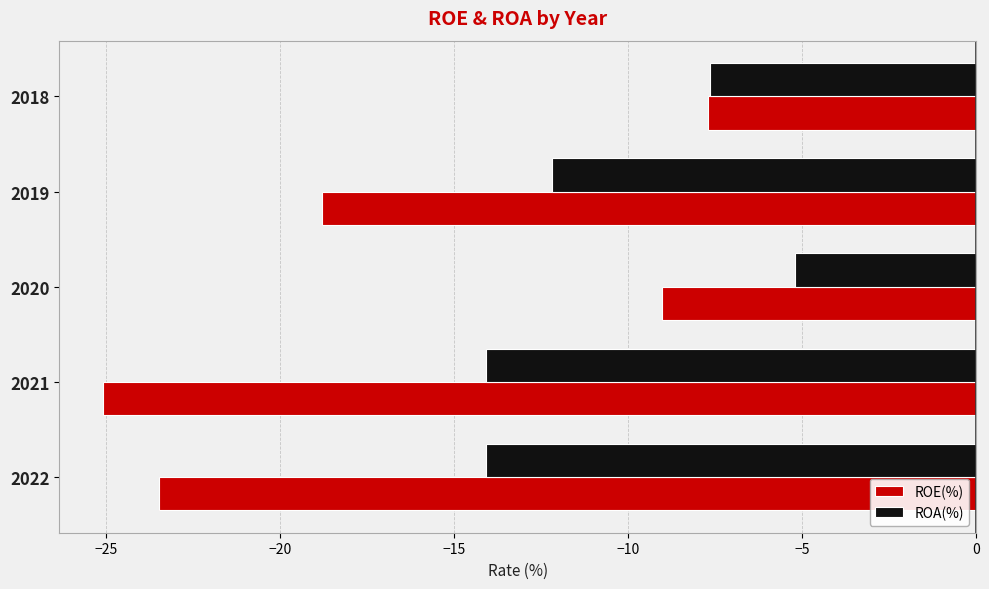

Rank the series by their maximum value, from lowest to highest.

ROE(%), ROA(%)